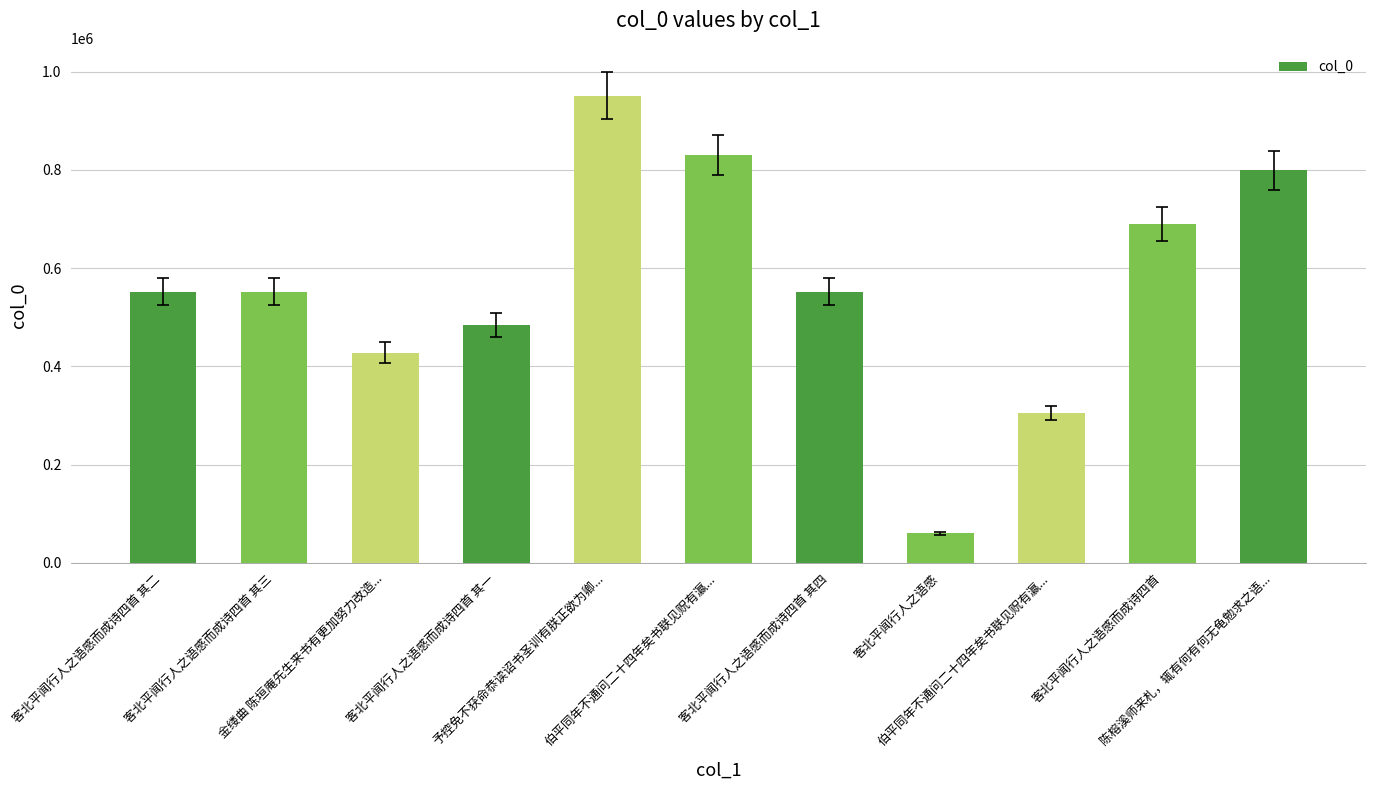

How many data points are less than 552415?

5